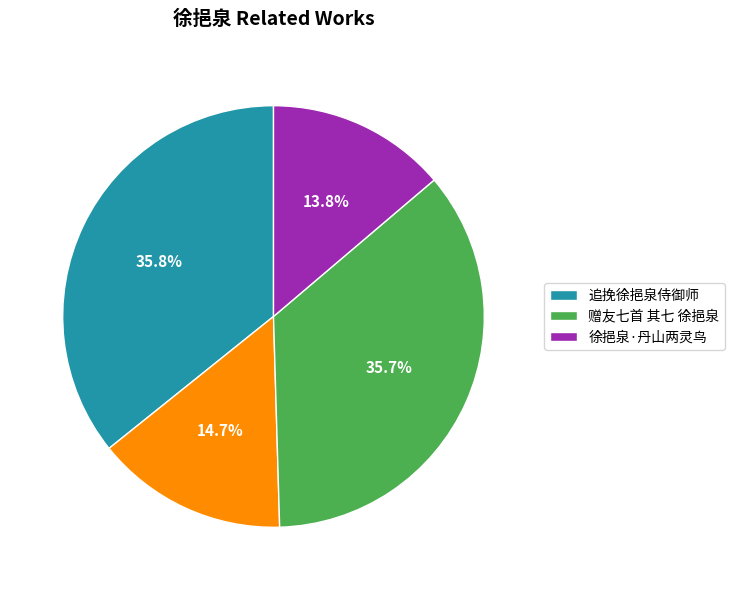

Is there a majority slice in this chart?

No